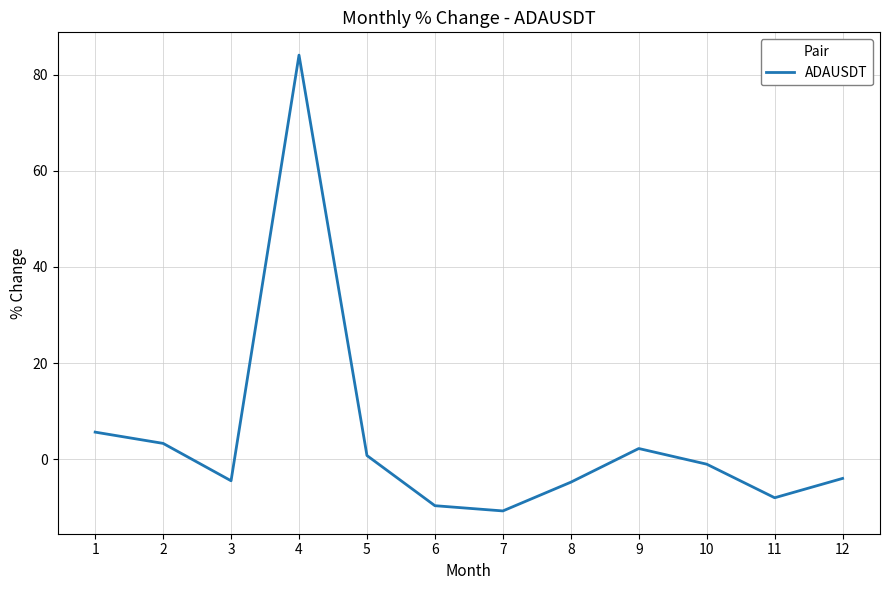

What is the average value?

4.5